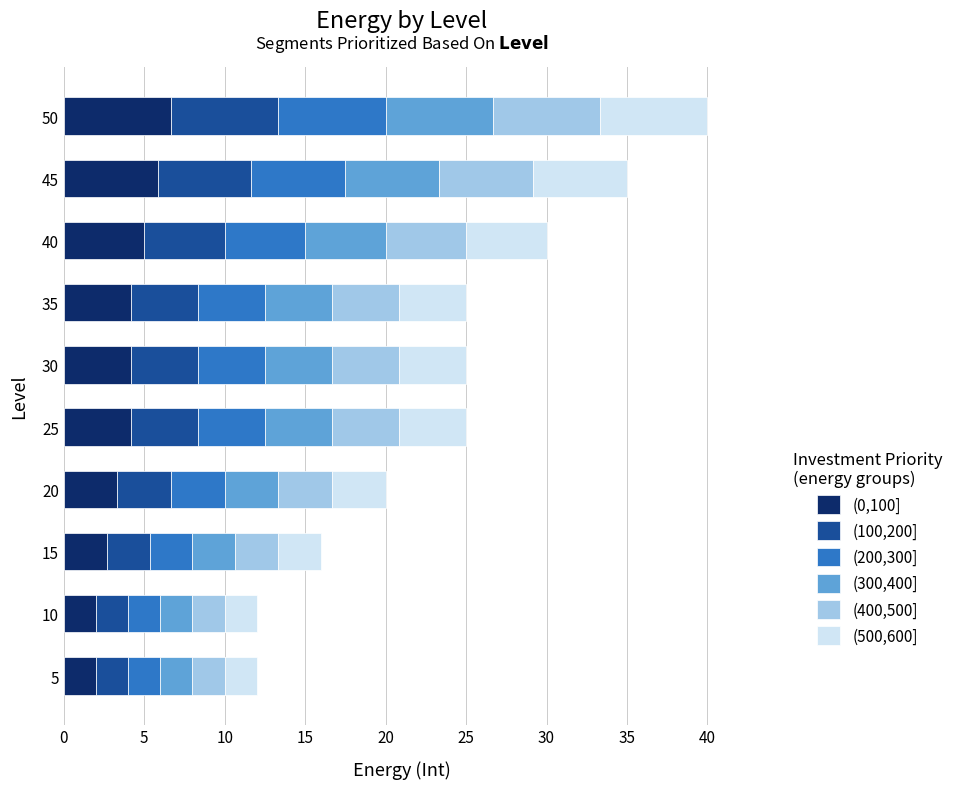

What is the minimum value for (0,100]?

2.0